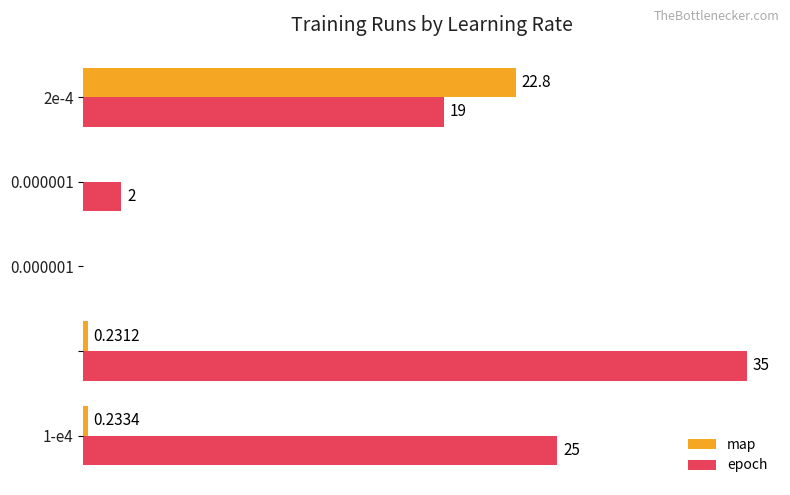

Which series has the largest total across all categories?

epoch